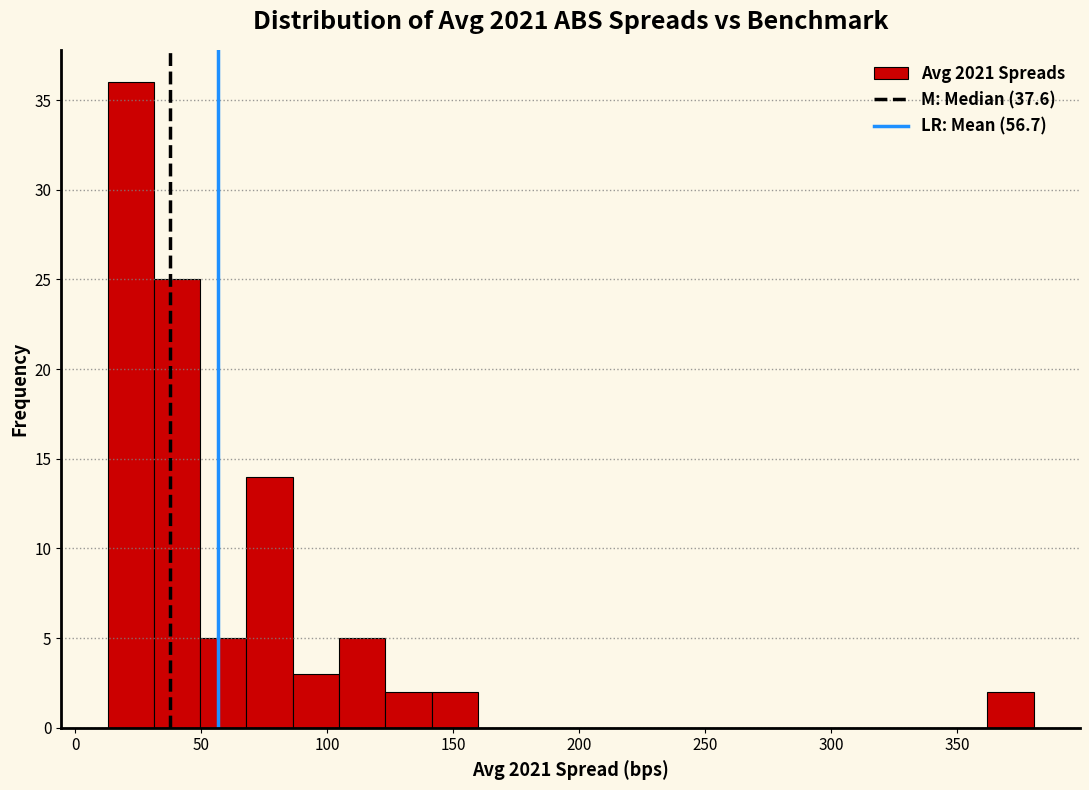

Around what value on the x-axis is the tallest bar? Give the approximate position of its centre, as read against the axis.

20